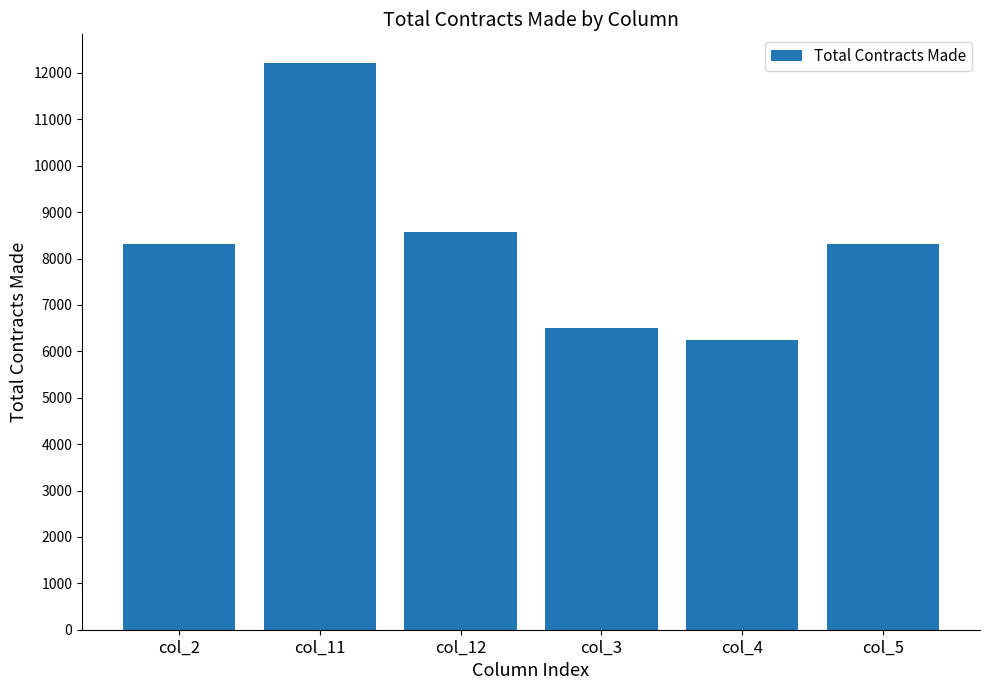

What is the change in value from col_11 to col_4?

-5980